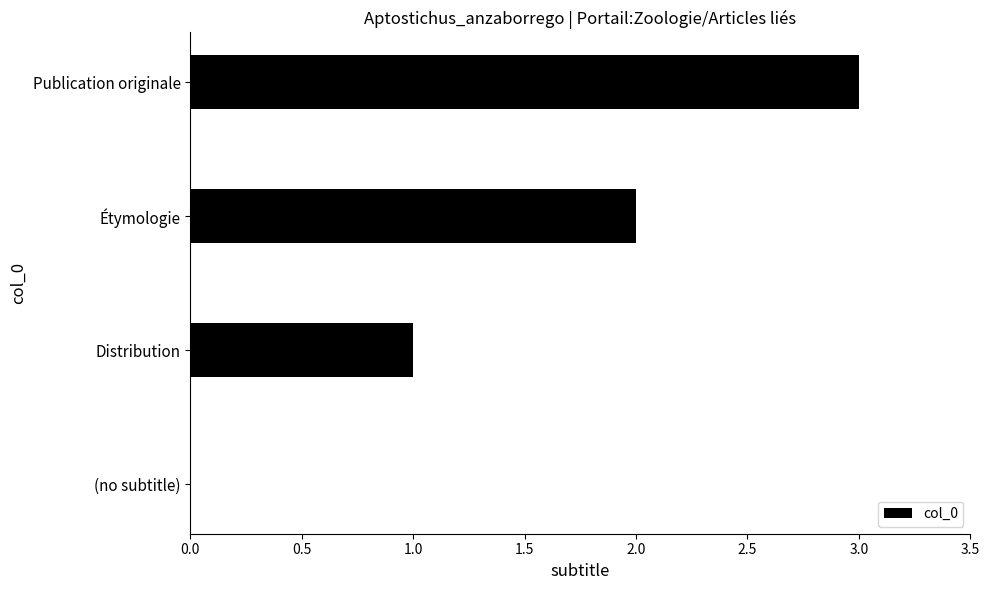

Between Étymologie and Distribution, which is larger?

Étymologie